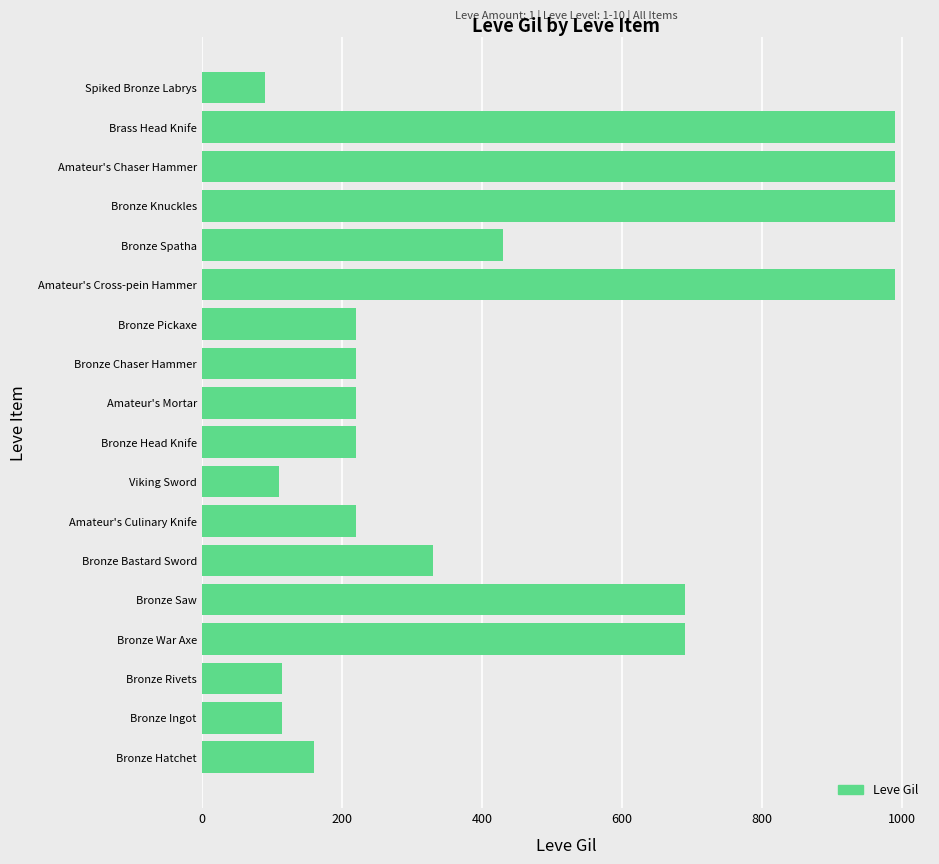

Where is the data nearest to the value 540?

Bronze Spatha